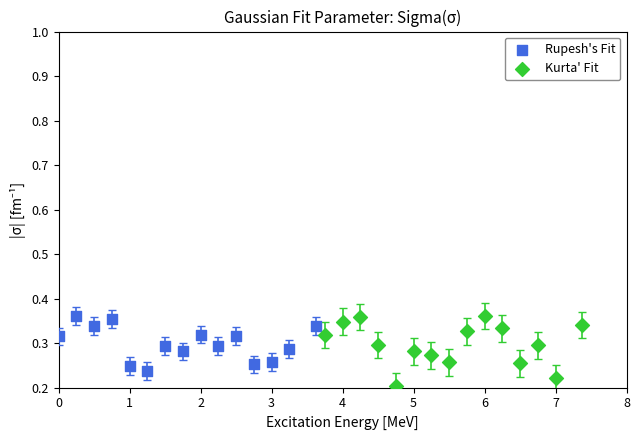

Which series has the widest spread of Y values?

Kurta' Fit